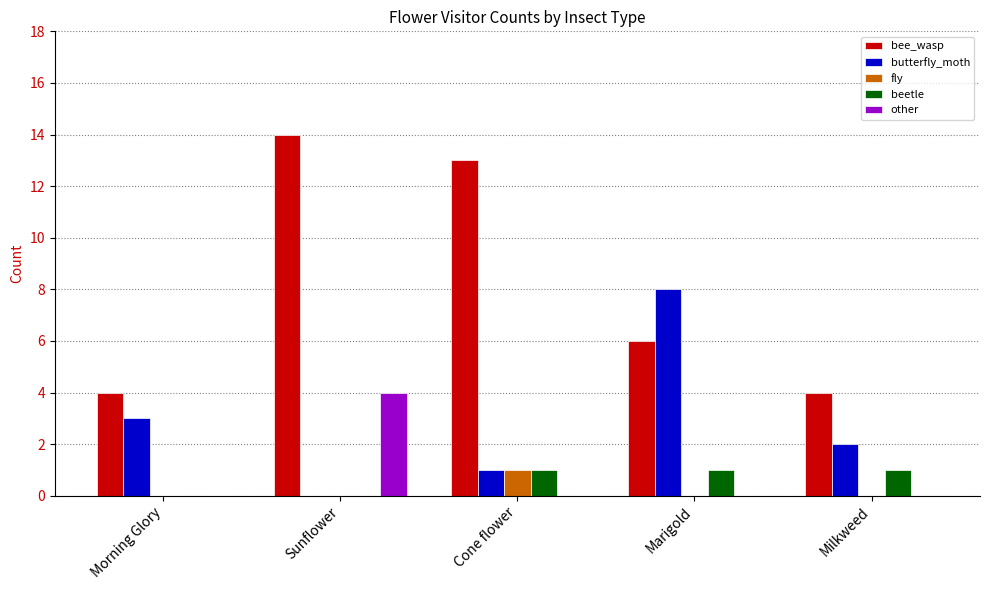

What is the sum of all fly values?

1